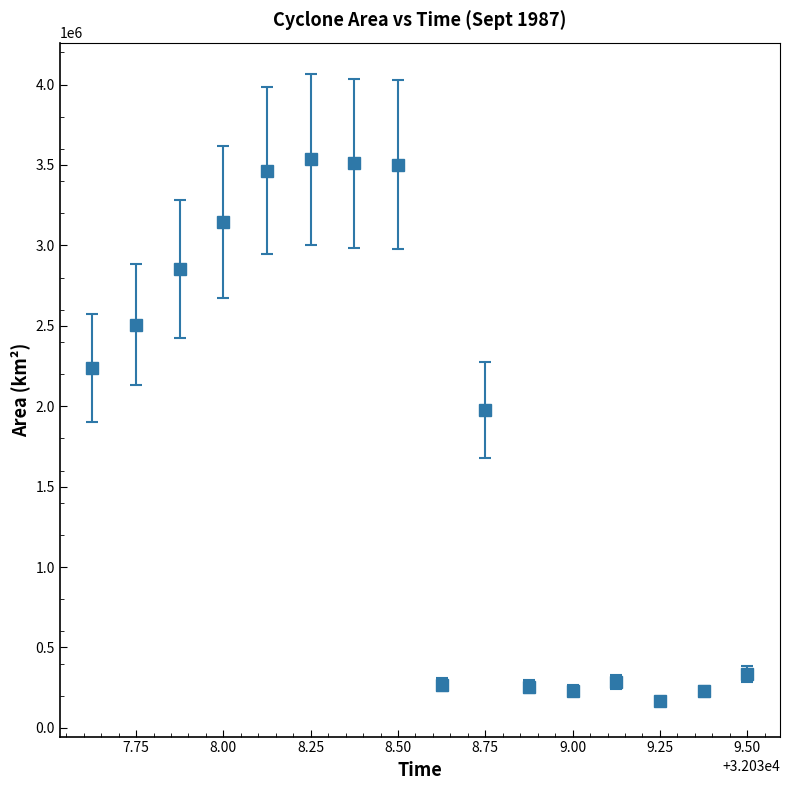

What is the value of the 16th point from the left?

335625